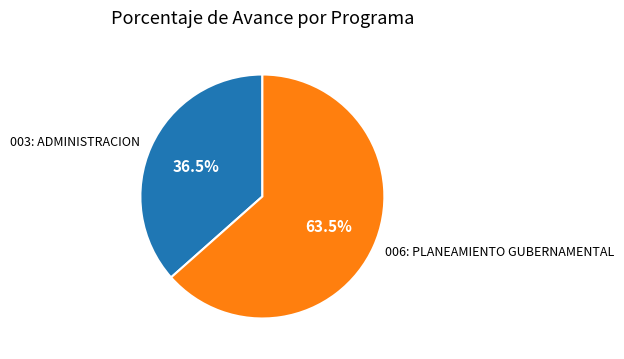

Which category has the smallest portion of the pie?

003: ADMINISTRACION